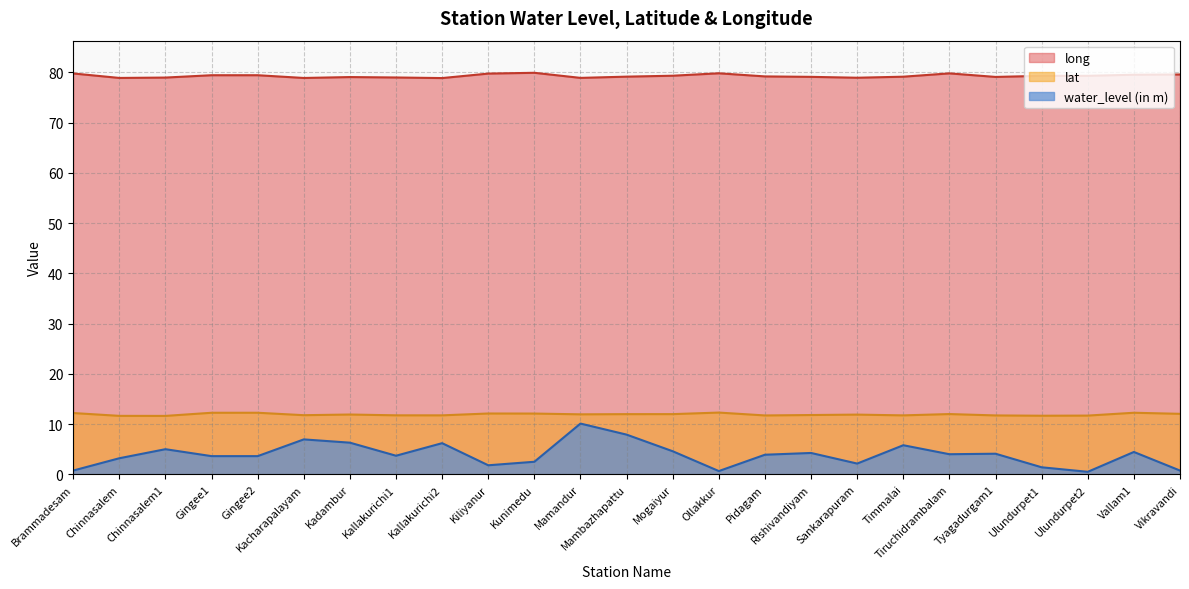

At Tiruchidrambalam, list the series in order from smallest to largest.

water_level (in m), lat, long